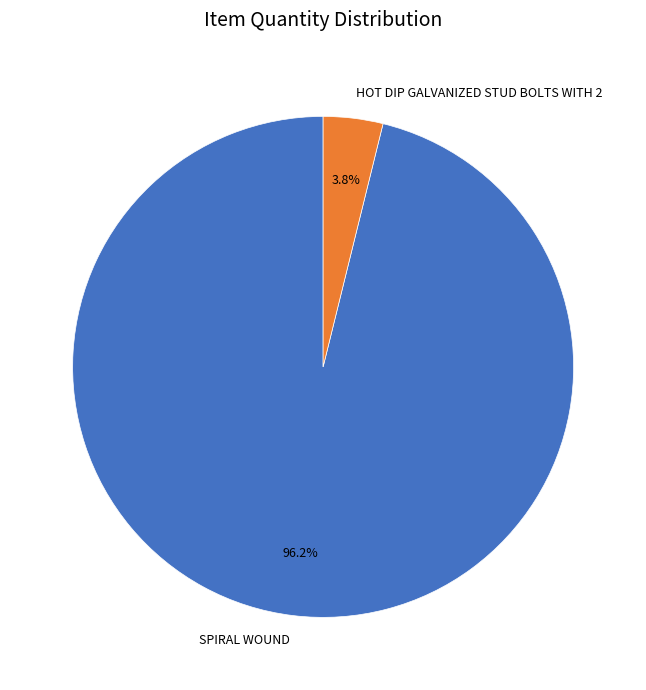

Which category accounts for the majority?

SPIRAL WOUND